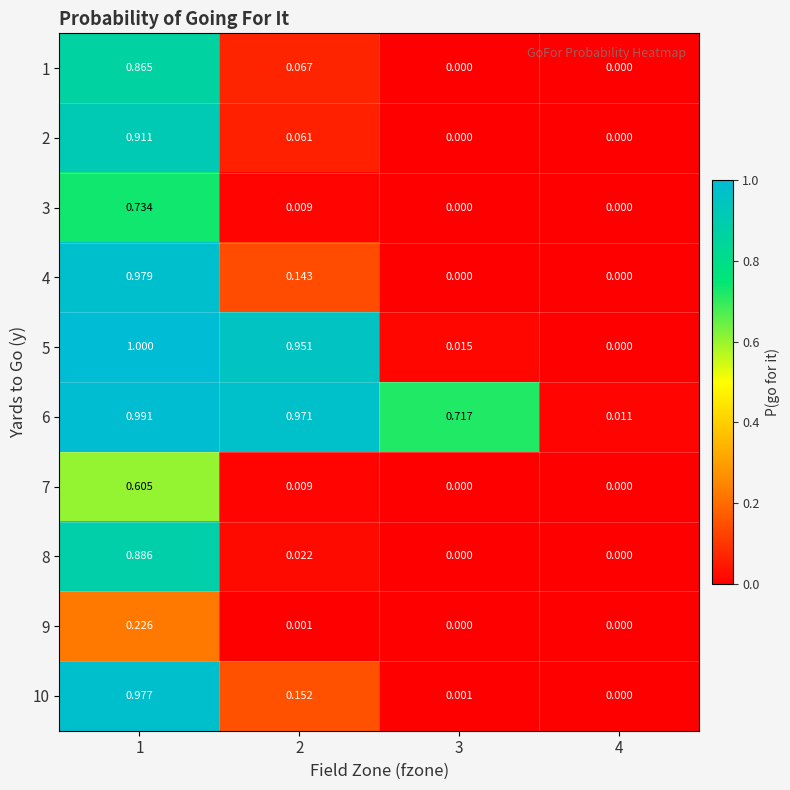

Is the value of 2 at 1 greater than the value of 4 at 2?

Yes